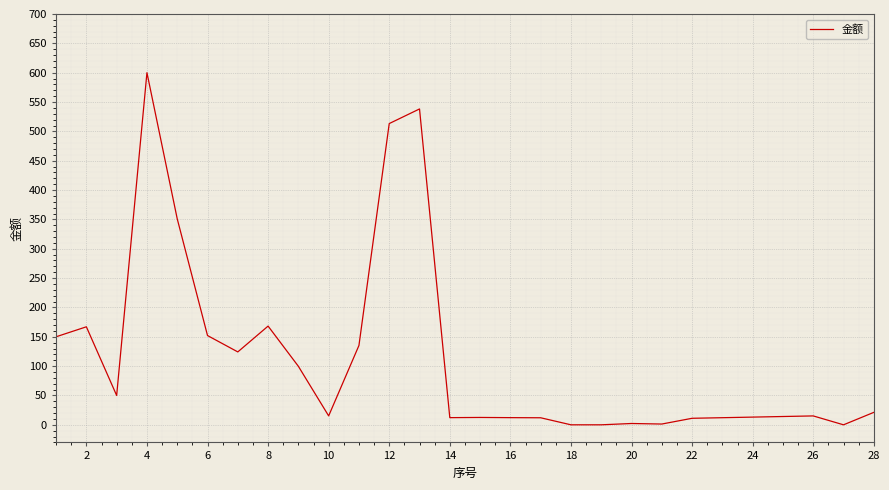

What is the maximum value shown in the chart?

600.0